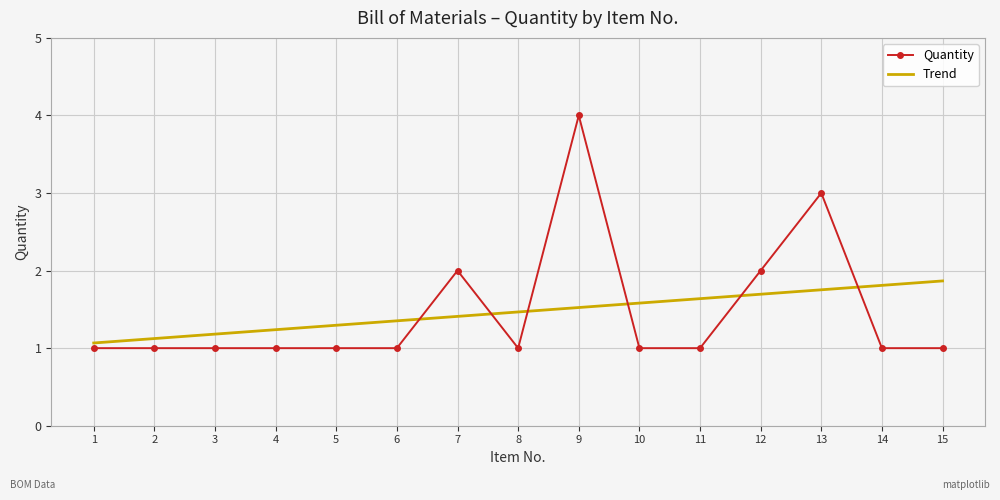

Reading right to left, transcribe all the data shown in this chart.

Quantity: 15=1.0	14=1.0	13=3.0	12=2.0	11=1.0	10=1.0	9=4.0	8=1.0	7=2.0	6=1.0	5=1.0	4=1.0	3=1.0	2=1.0	1=1.0
Trend: 15=1.9	14=1.8	13=1.8	12=1.7	11=1.6	10=1.6	9=1.5	8=1.5	7=1.4	6=1.4	5=1.3	4=1.2	3=1.2	2=1.1	1=1.1